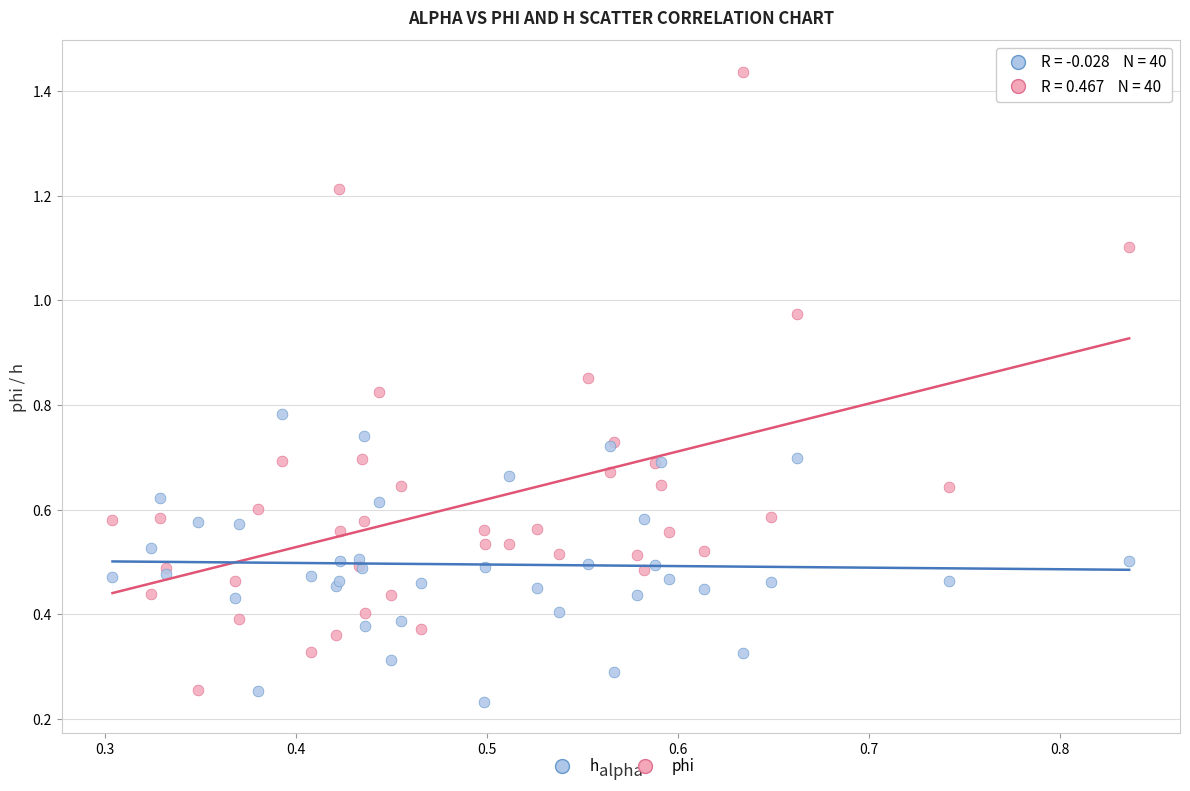

What are all the series names shown in the legend?

h, phi